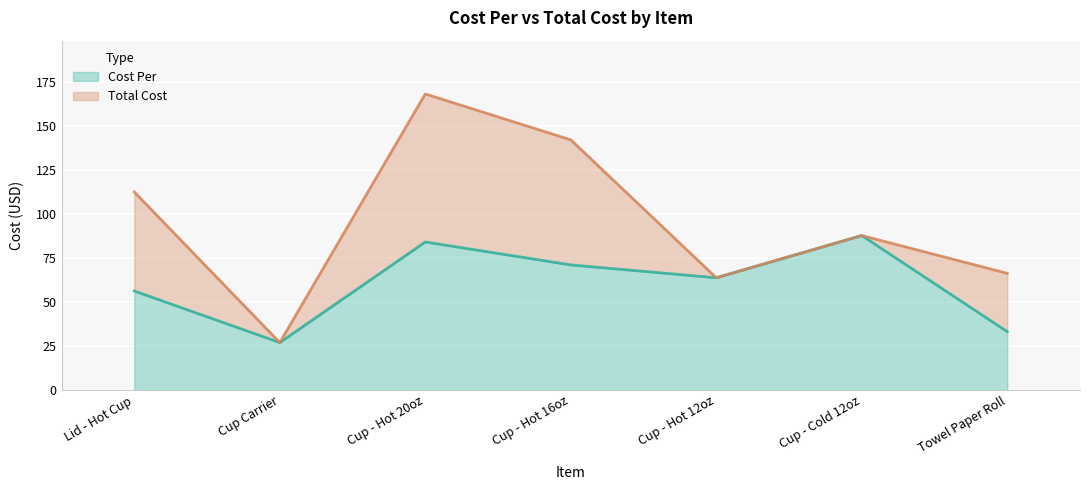

True or false: Cost Per and Total Cost intersect in this chart.

False